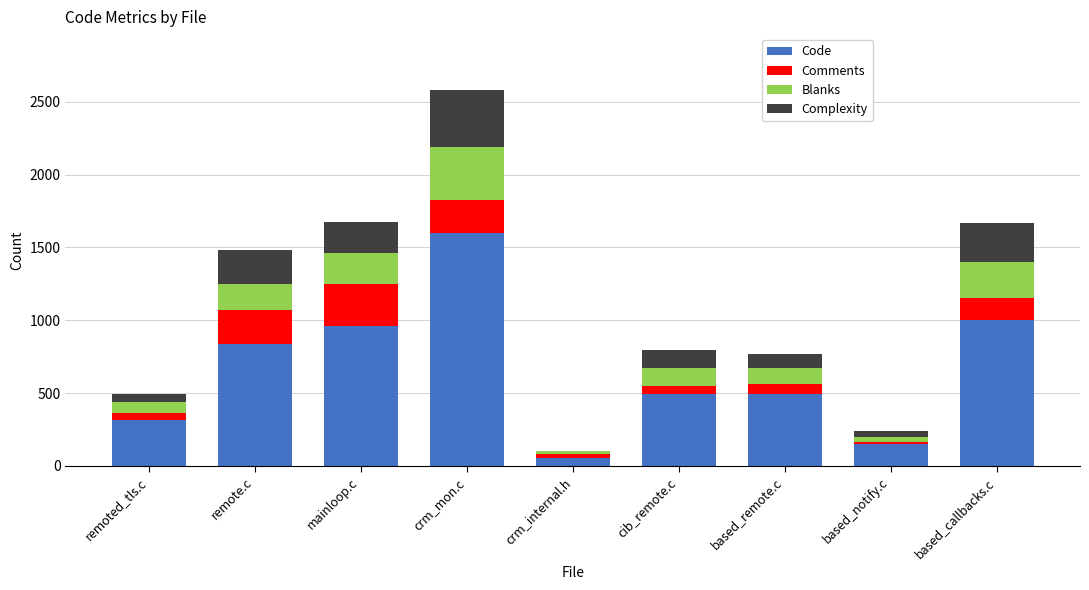

What is the total value across all series at crm_mon.c?

2578